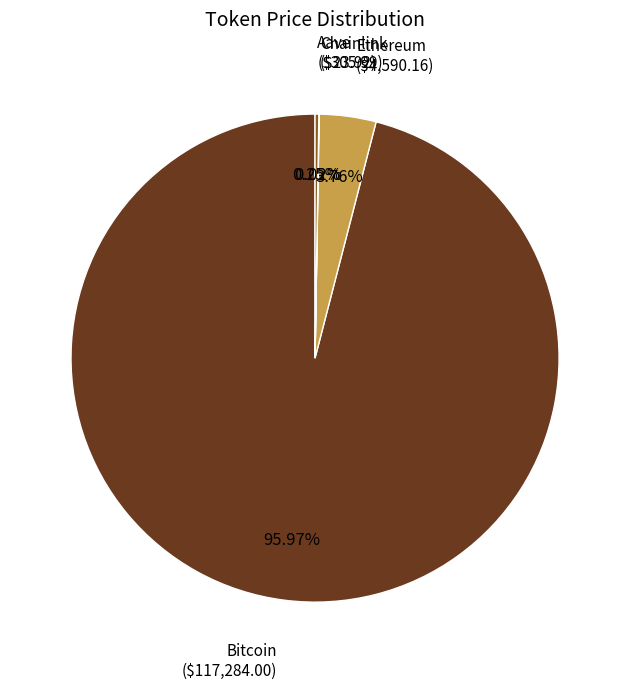

To the nearest percent, what percentage of the pie is Ethereum?

4%